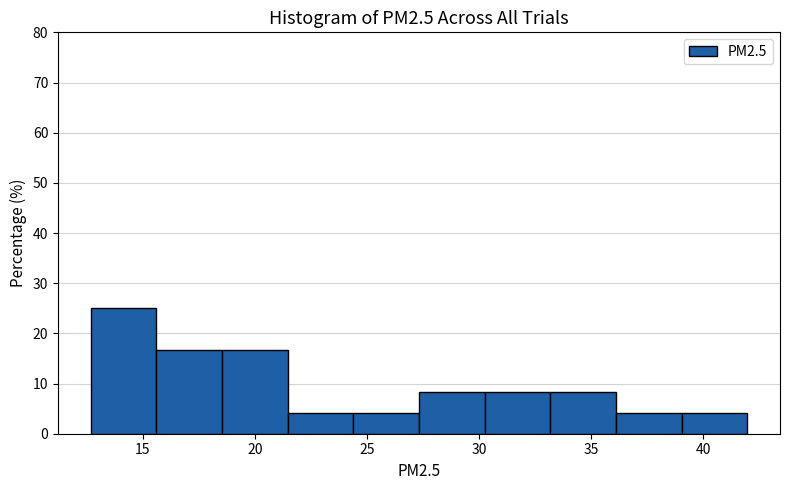

Reading left to right, list every bar in this chart as the range it spans on the x-axis followed by its height. Neither the bar edges nor the heights are printed on the chart, so give them approximately, as read against the axes.

12.5 to 15.5: 25
15.5 to 18.5: 17
18.5 to 21.5: 17
21.5 to 24.5: 4
24.5 to 27.5: 4
27.5 to 30.0: 8
30.0 to 33.0: 8
33.0 to 36.0: 8
36.0 to 39.0: 4
39.0 to 42.0: 4